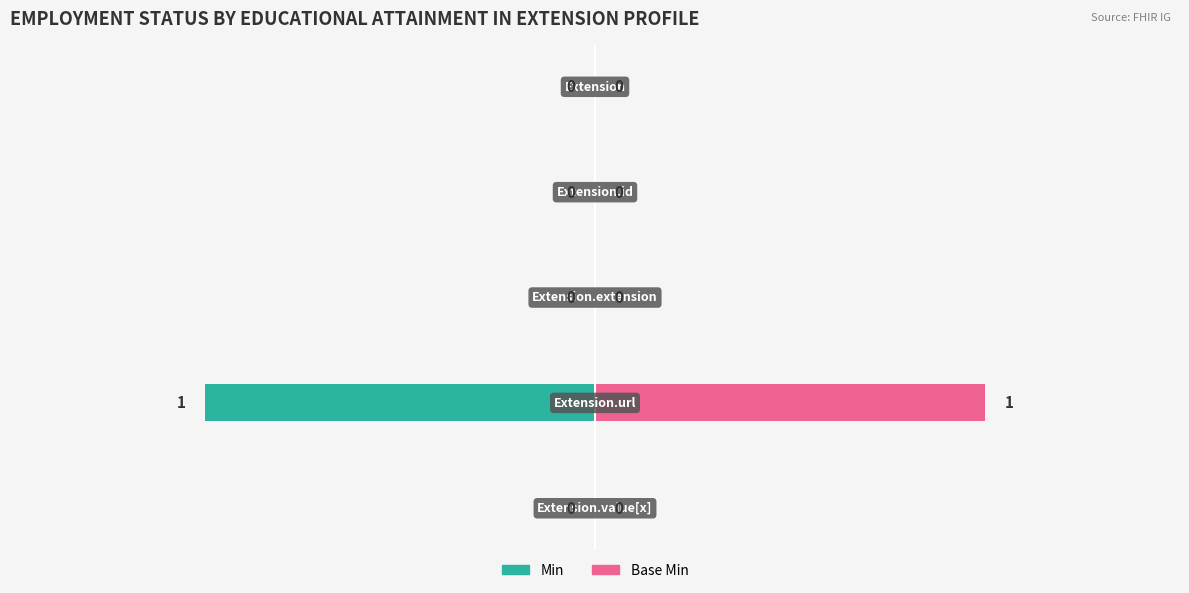

Is the value of Base Min at 2 greater than the value of Min at 4?

No